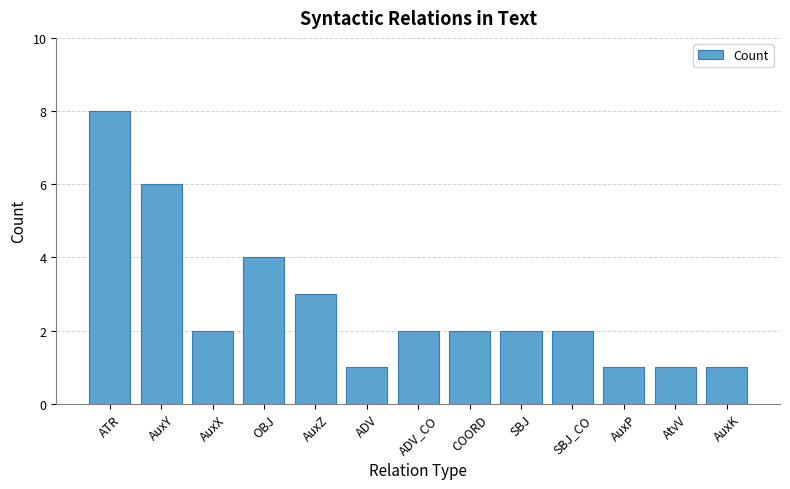

What is the greatest value displayed?

8